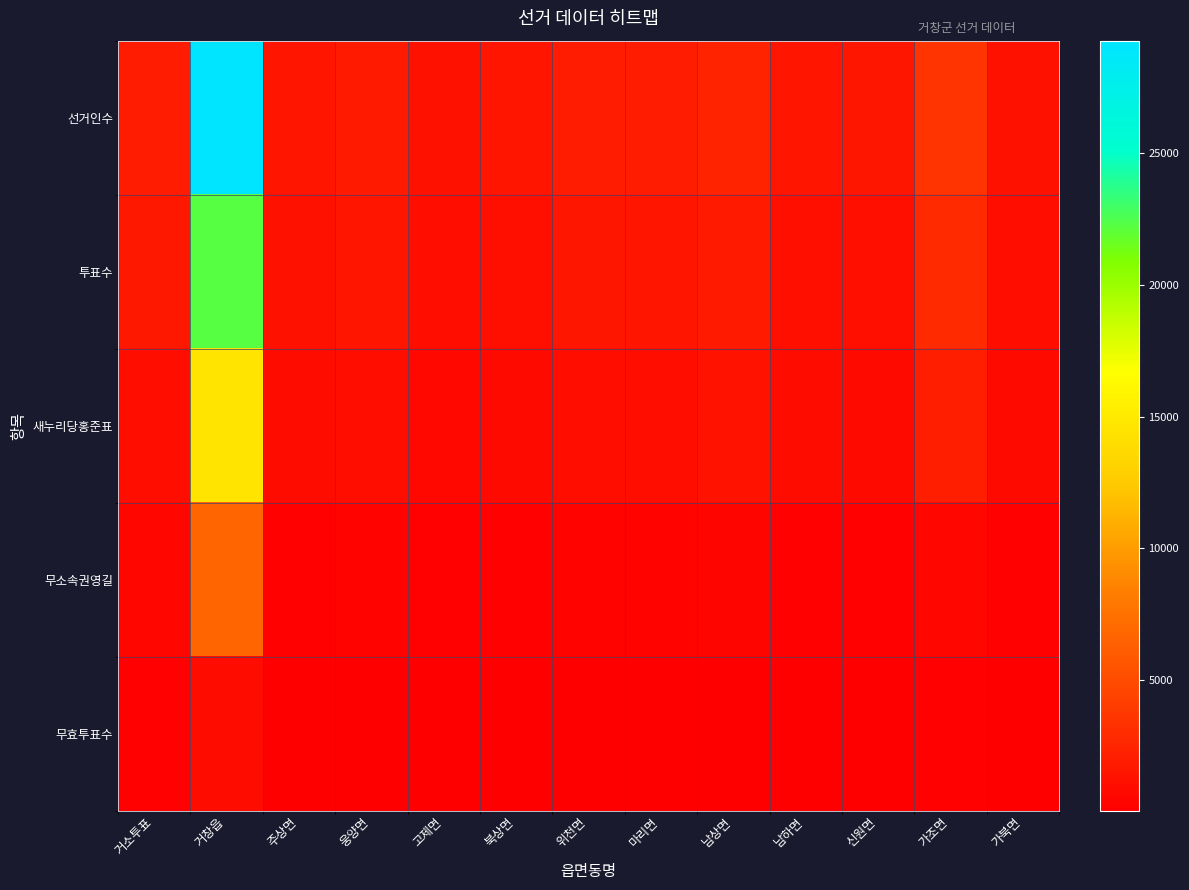

Which series has the largest total across all categories?

선거인수